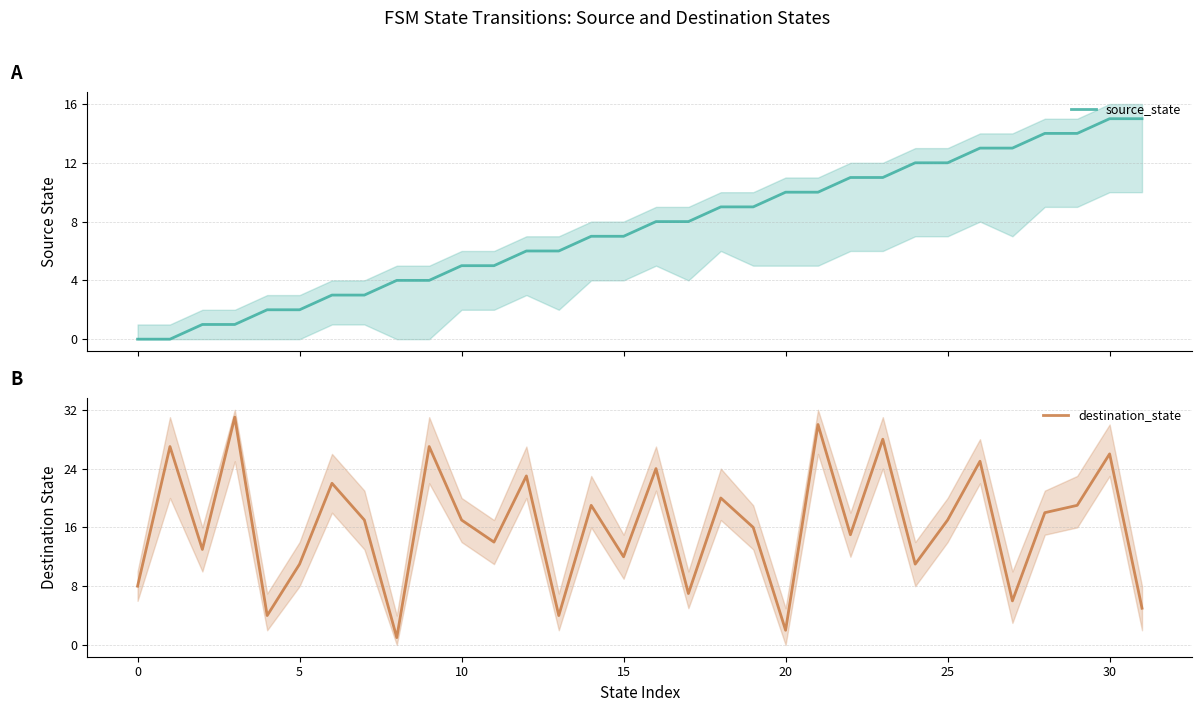

What is the spread (max minus min) of values at 16?

16